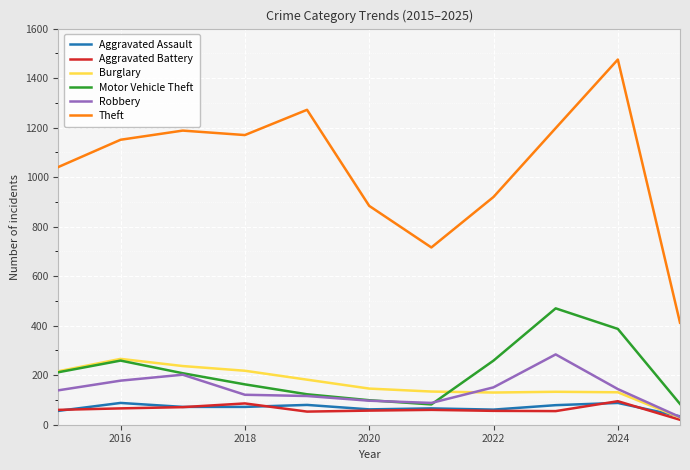

Which series has the widest spread of values?

Theft